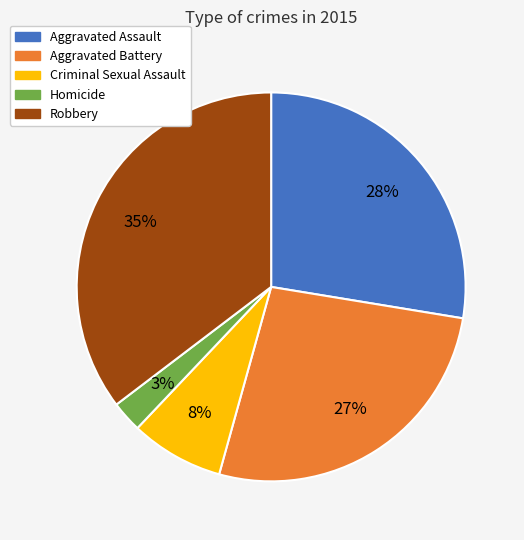

How many segments does this pie chart have?

5